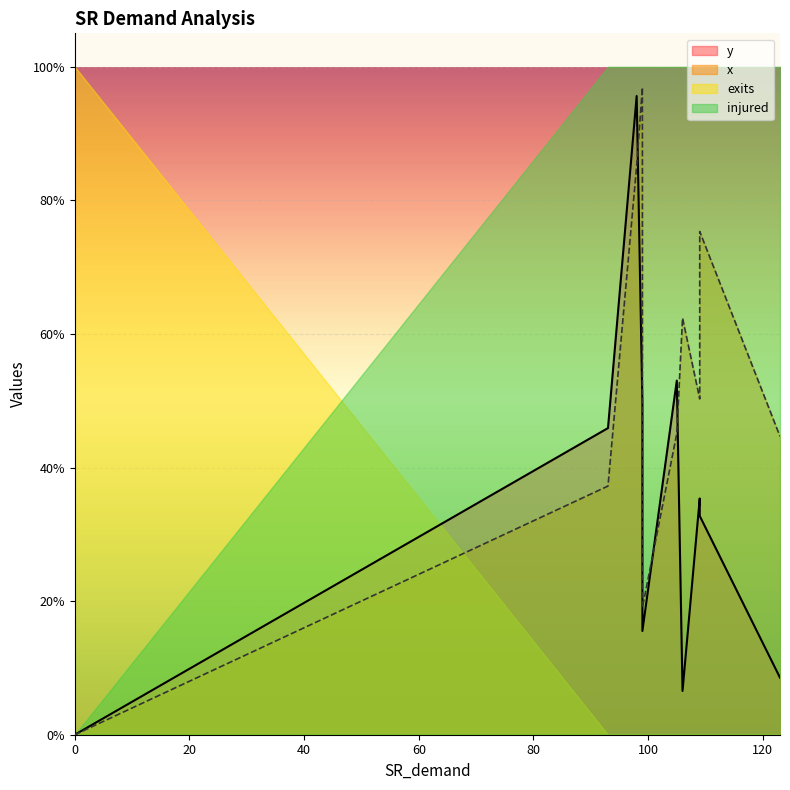

Read the y value at 109.

0.4